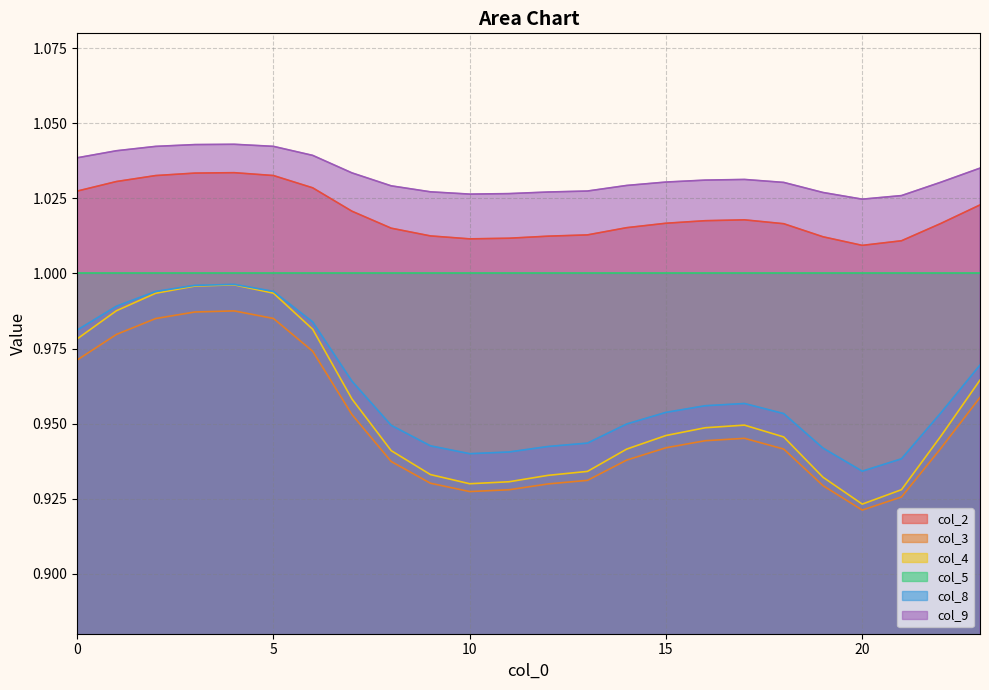

Where is the first local minimum for col_2?

10